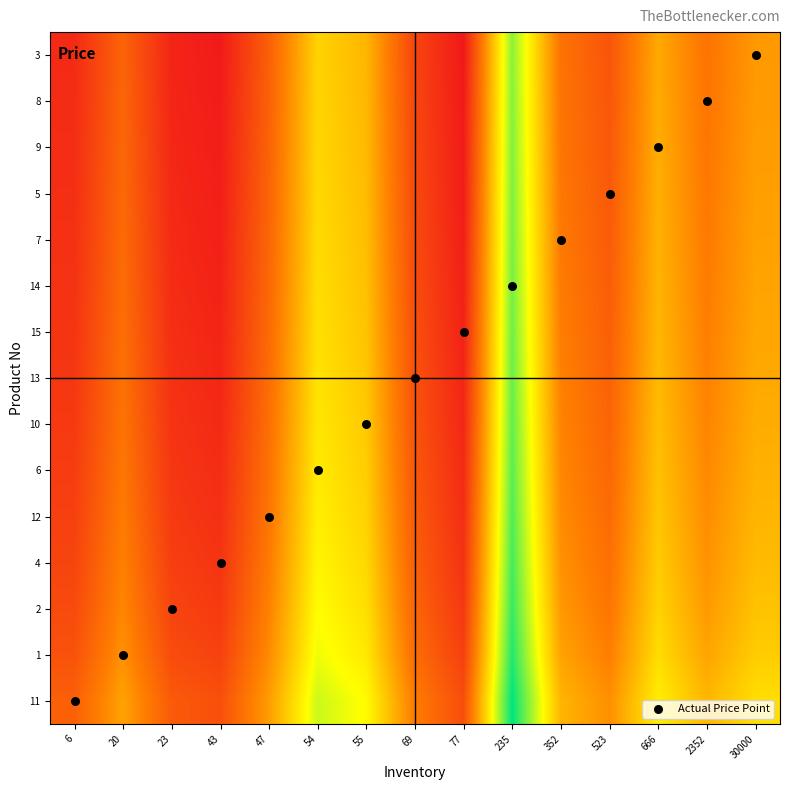

What is the total value across all series at 2352?

89.6